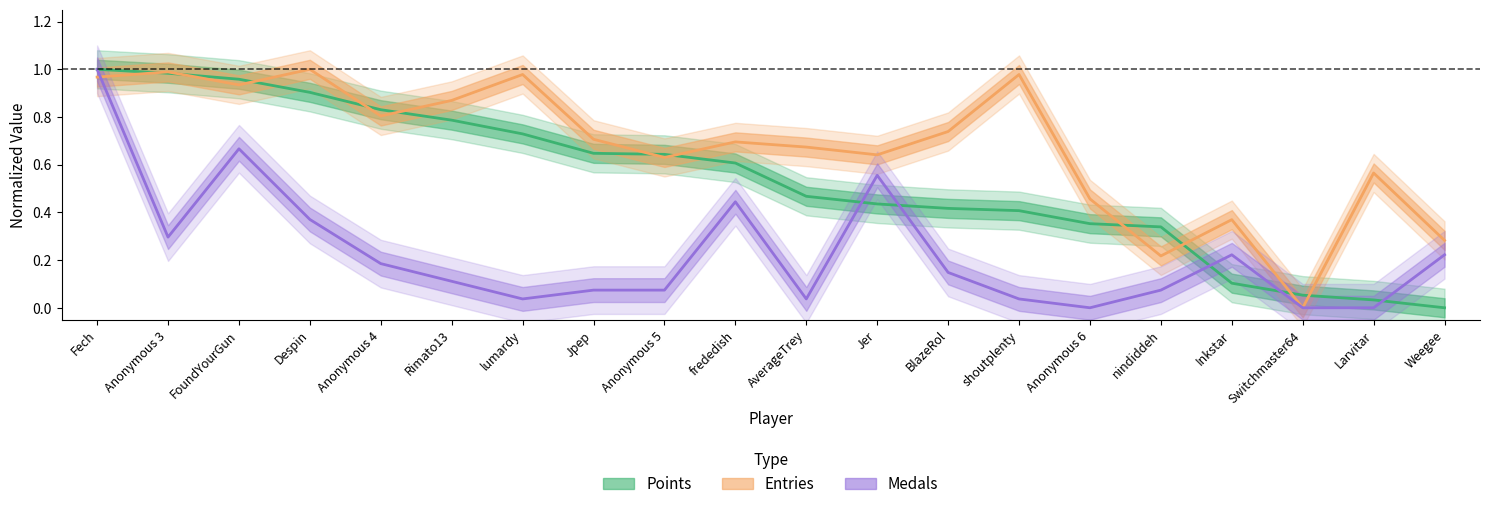

How many intersections are there between Points and Medals?

5